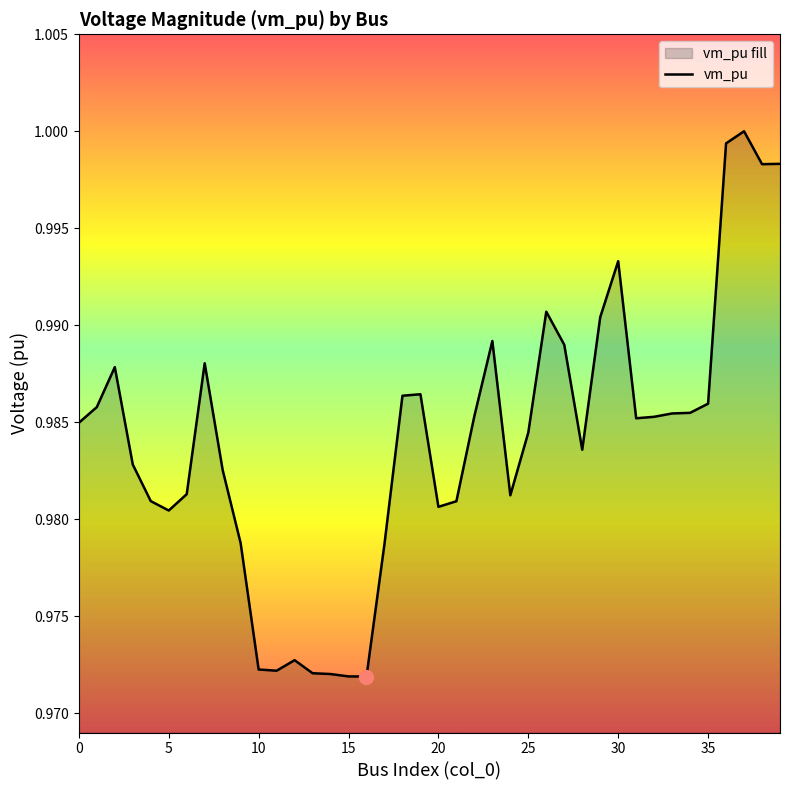

Reading left to right, transcribe all the data shown in this chart.

1.0	1.0	1.0	1.0	1.0	1.0	1.0	1.0	1.0	1.0	1.0	1.0	1.0	1.0	1.0	1.0	1.0	1.0	1.0	1.0	1.0	1.0	1.0	1.0	1.0	1.0	1.0	1.0	1.0	1.0	1.0	1.0	1.0	1.0	1.0	1.0	1.0	1.0	1.0	1.0